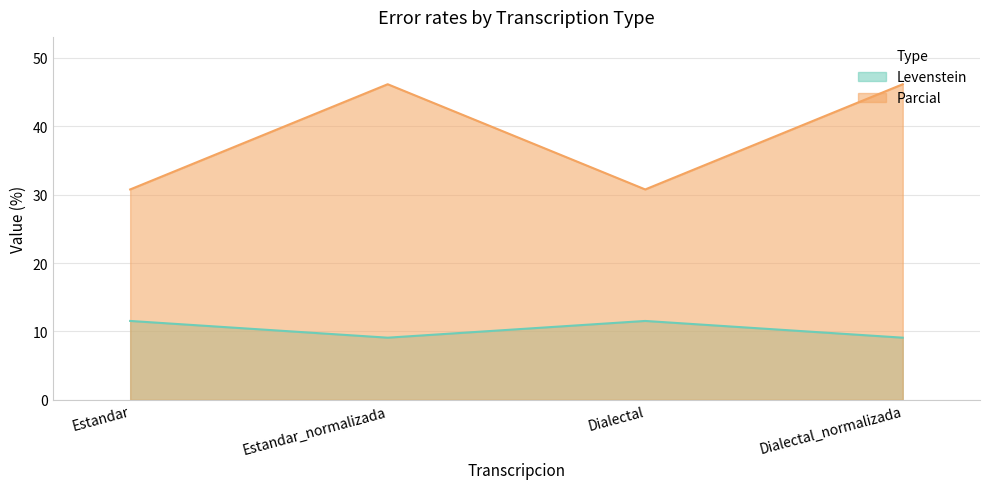

True or false: Levenstein has a value of 4.0 at Estandar_normalizada.

False